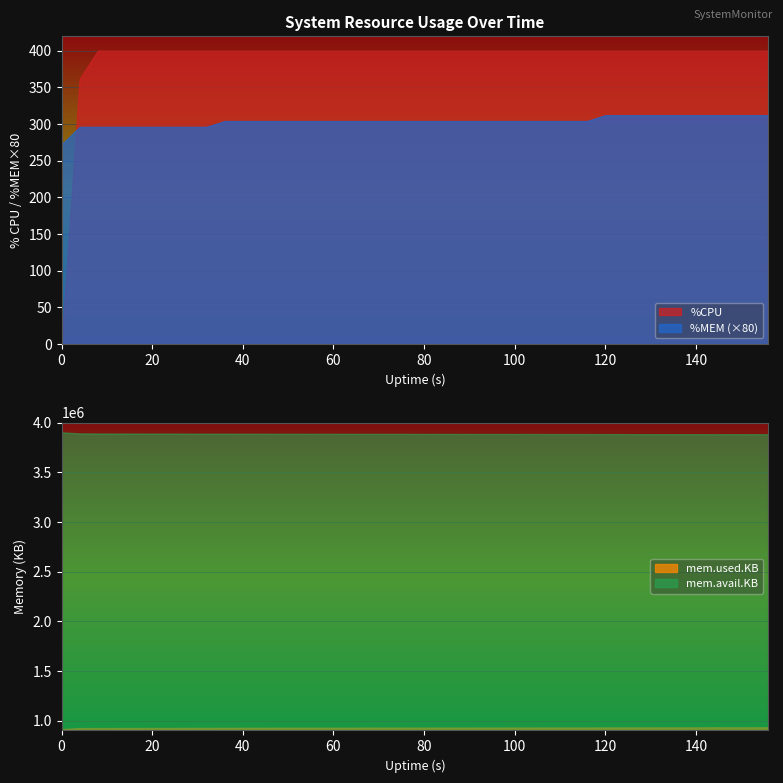

True or false: %MEM has more than 0 points higher than both neighbors.

False